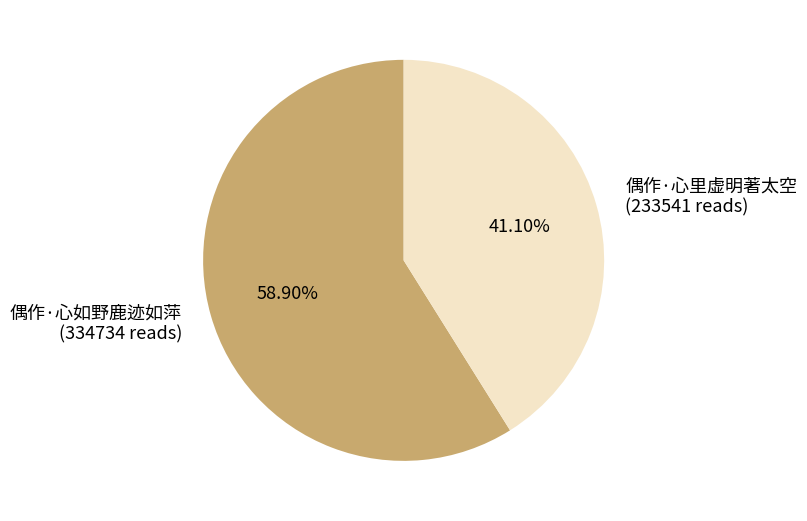

How many slices are in this pie chart?

2